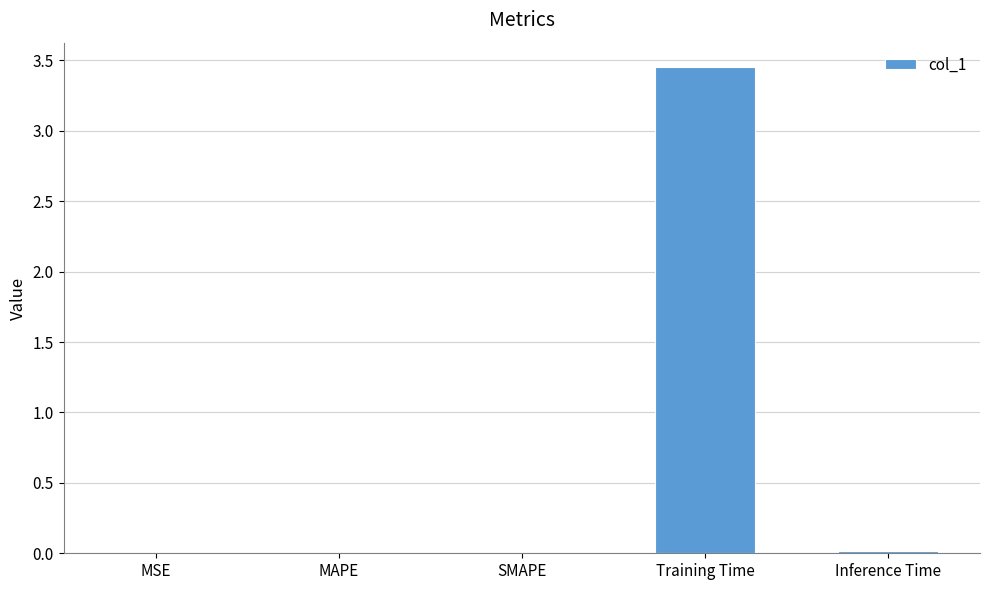

The value at MAPE is 0.0. True or false?

True